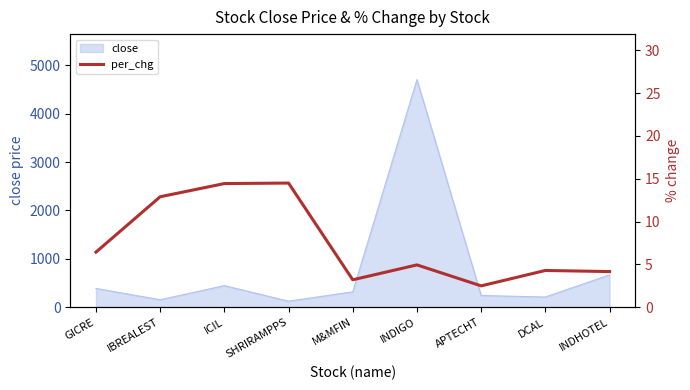

Where is close nearest to the value 2414?

INDHOTEL